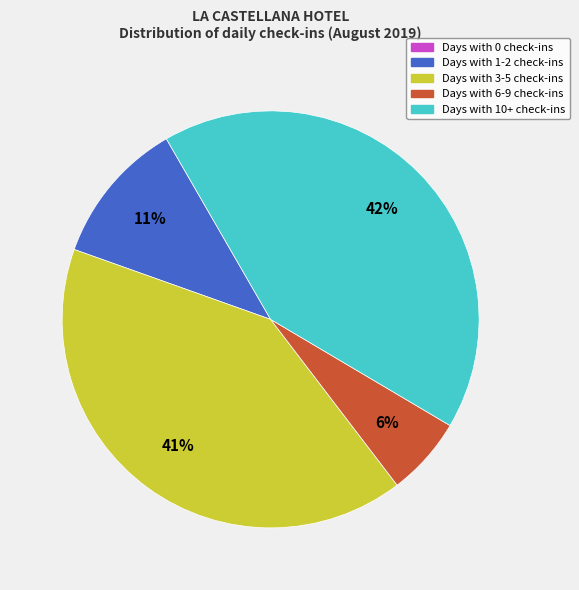

To the nearest percent, what is the difference between the largest and smallest slice percentages?

42%